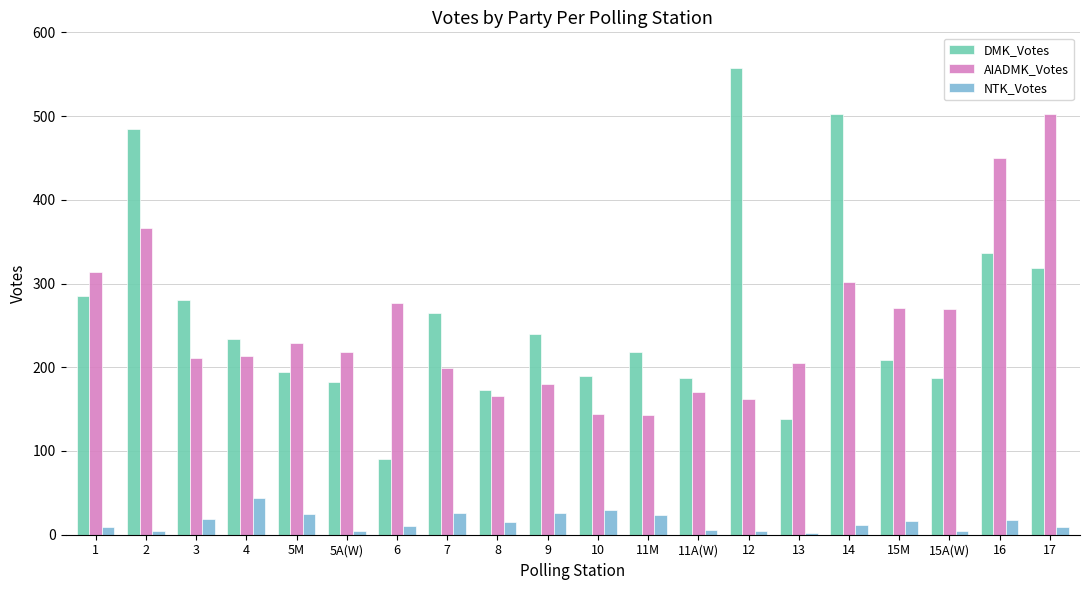

What is the sum of the NTK_Votes values at 16 and 6?

29